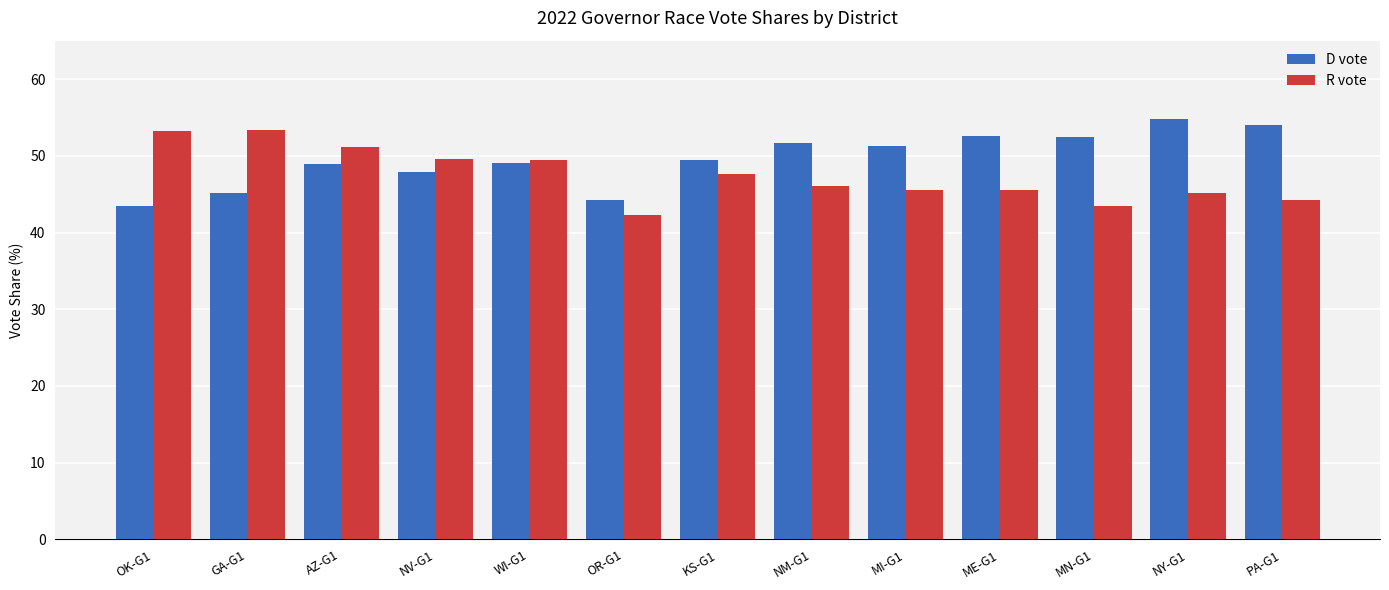

How many groups of bars are there?

13